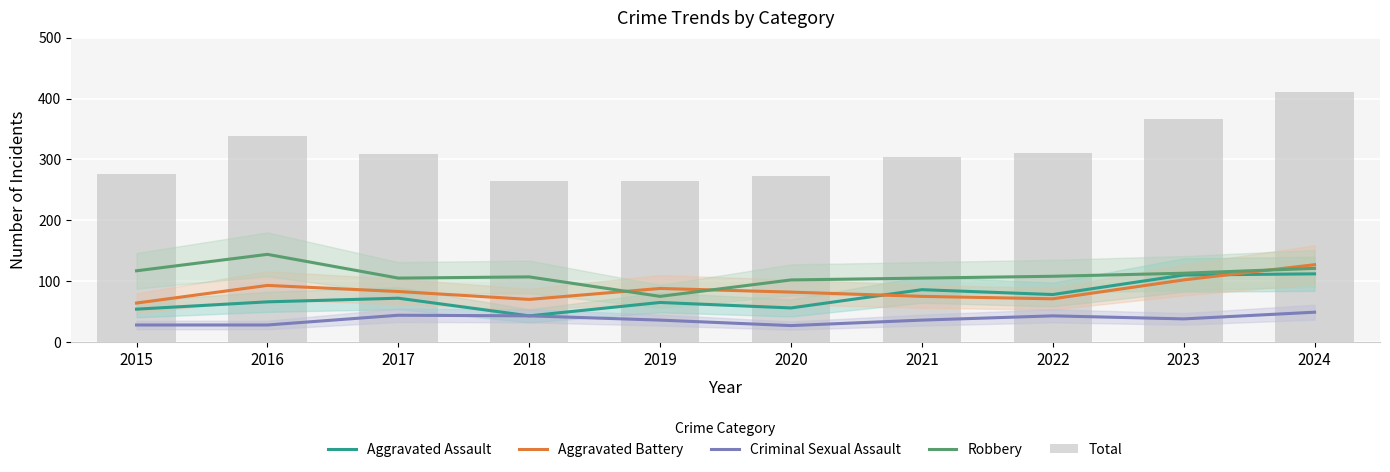

At which label does Aggravated Assault first exceed 72?

2021